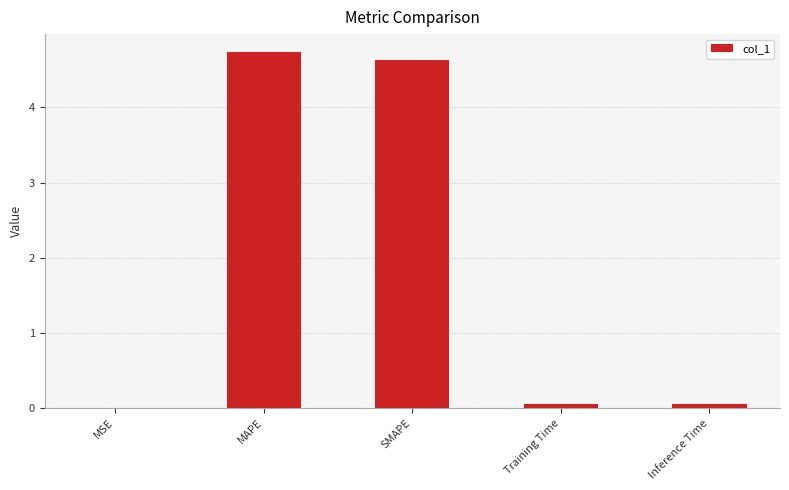

Are the bars horizontal?

No